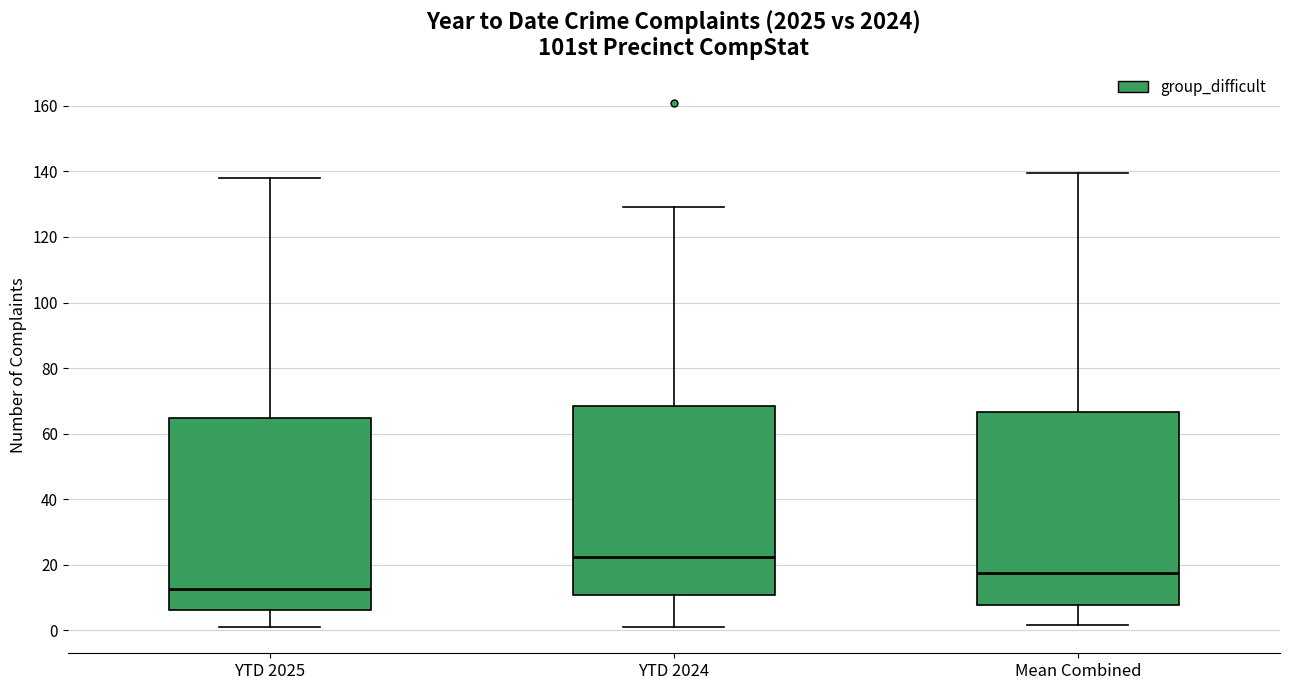

Where does the upper whisker of the box for YTD 2025 end on the y-axis? The values are not printed on the chart, so give them approximately, as read against the axis.

138